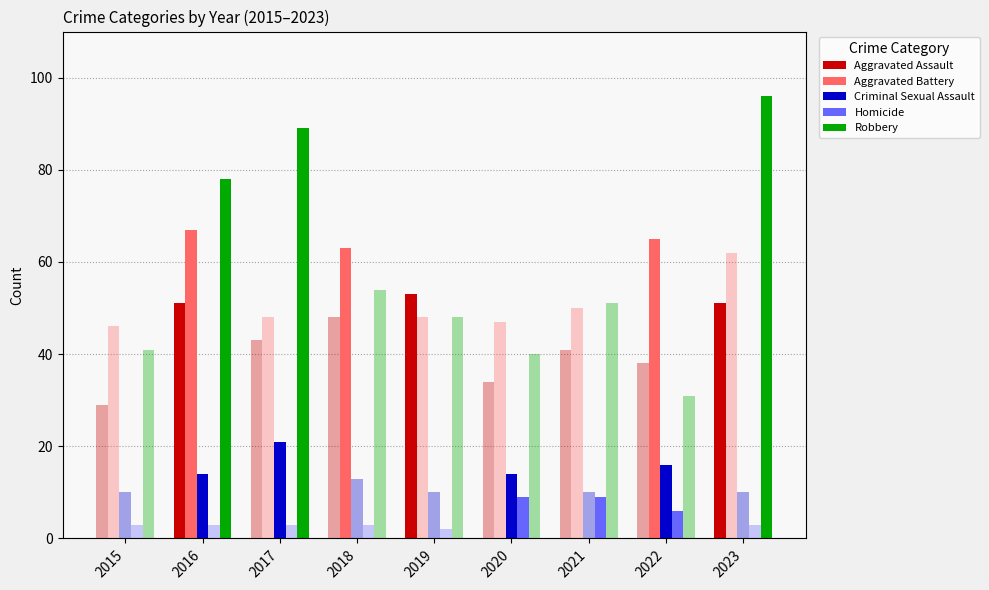

At which category is the sum across all series the highest?

2016